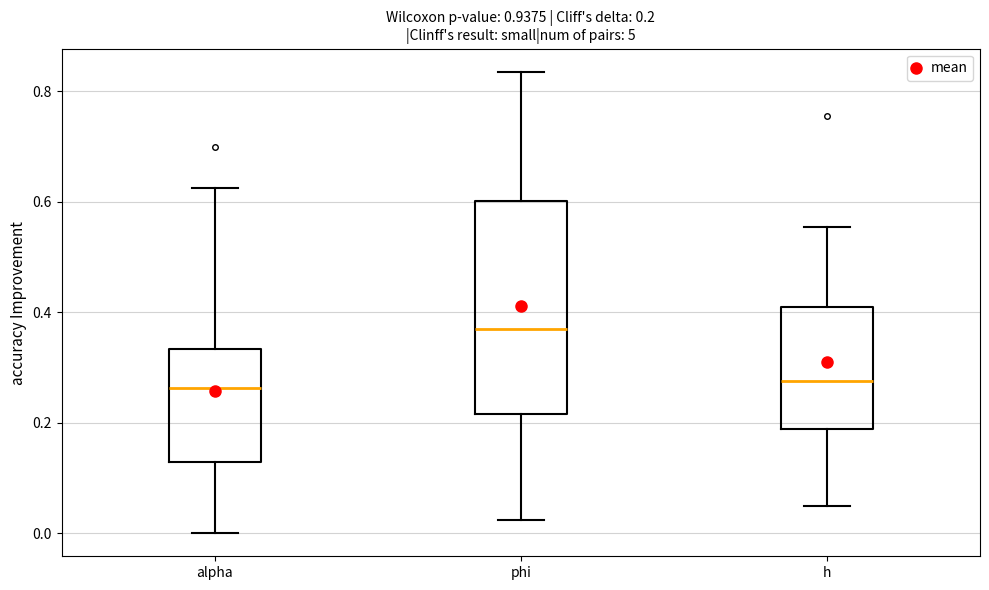

Which box has the highest median line?

phi